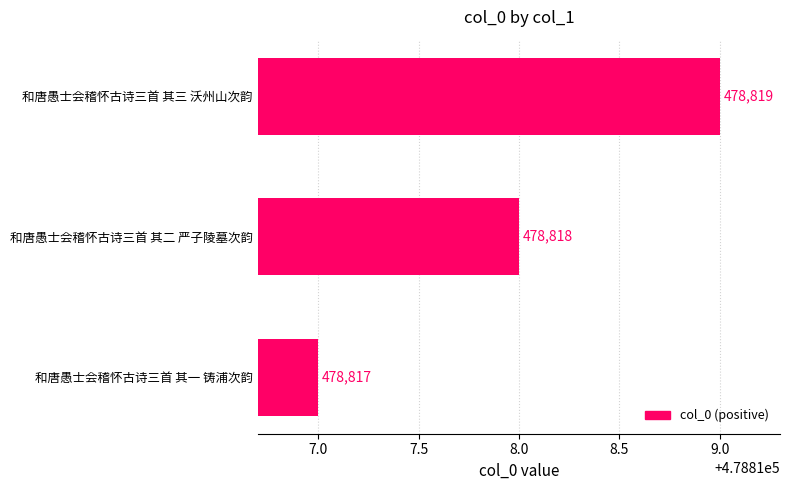

What is the sum of the values at 和唐愚士会稽怀古诗三首 其二 严子陵墓次韵 and 和唐愚士会稽怀古诗三首 其三 沃州山次韵?

957637